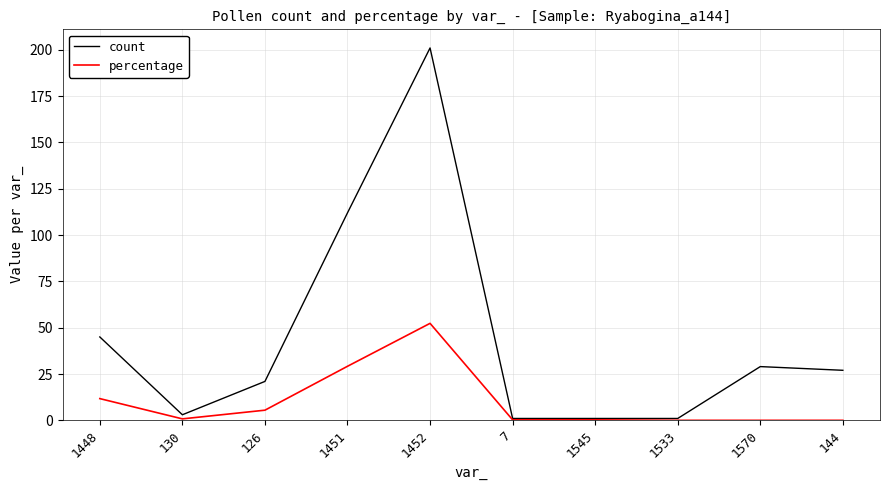

Is the value of count at 1448 greater than the value of percentage at 126?

Yes